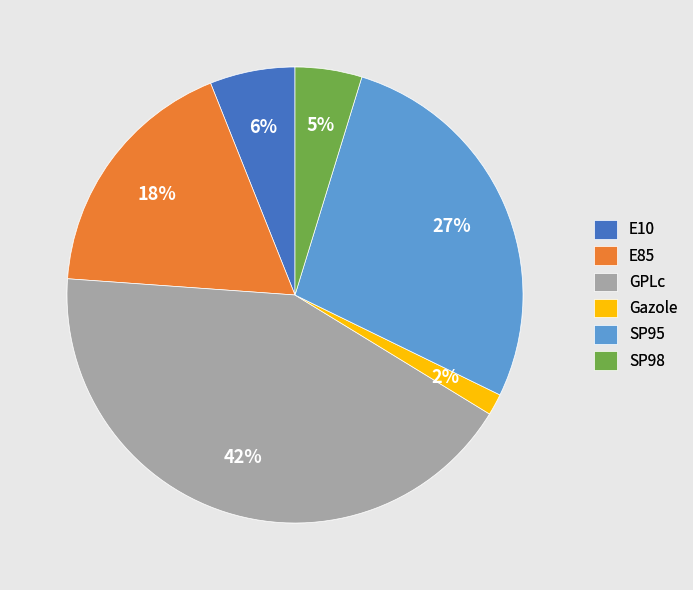

What is the smallest slice in the pie chart?

Gazole